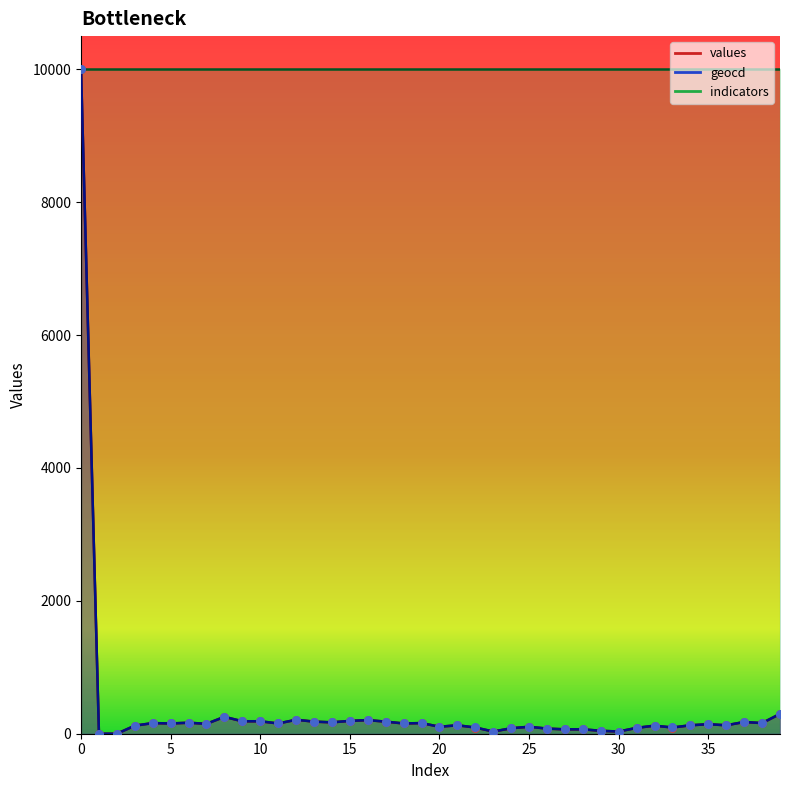

Which series has the largest Y range (max minus min)?

values